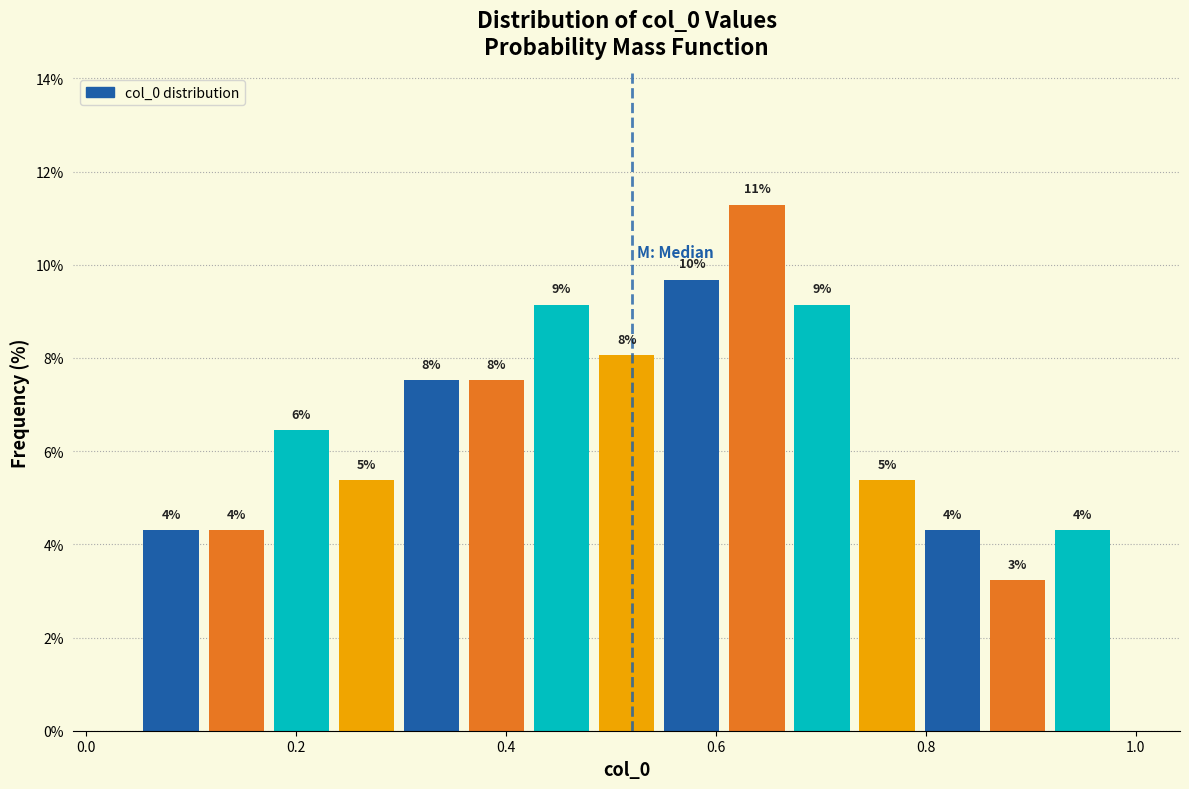

Around what value on the x-axis is the tallest bar? Give the approximate position of its centre, as read against the axis.

0.64